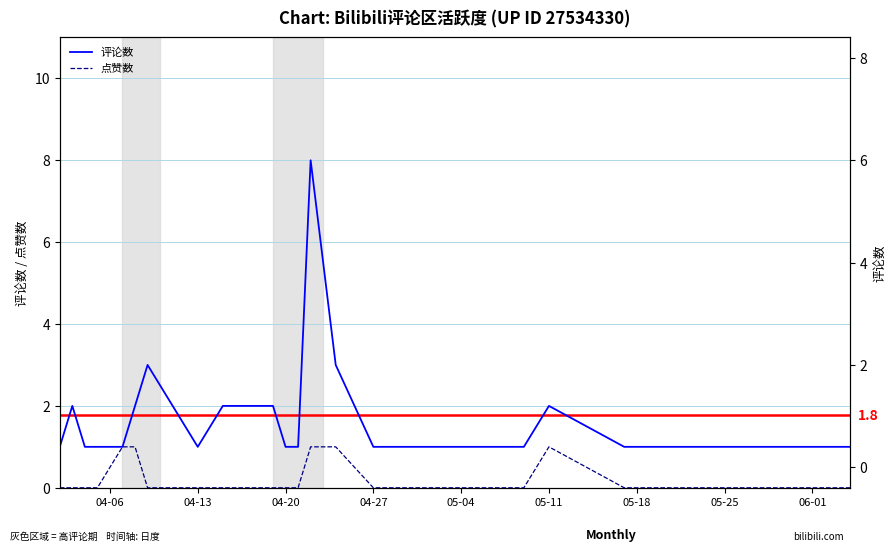

Count the 评论数 values in the range 1 to 2.

19